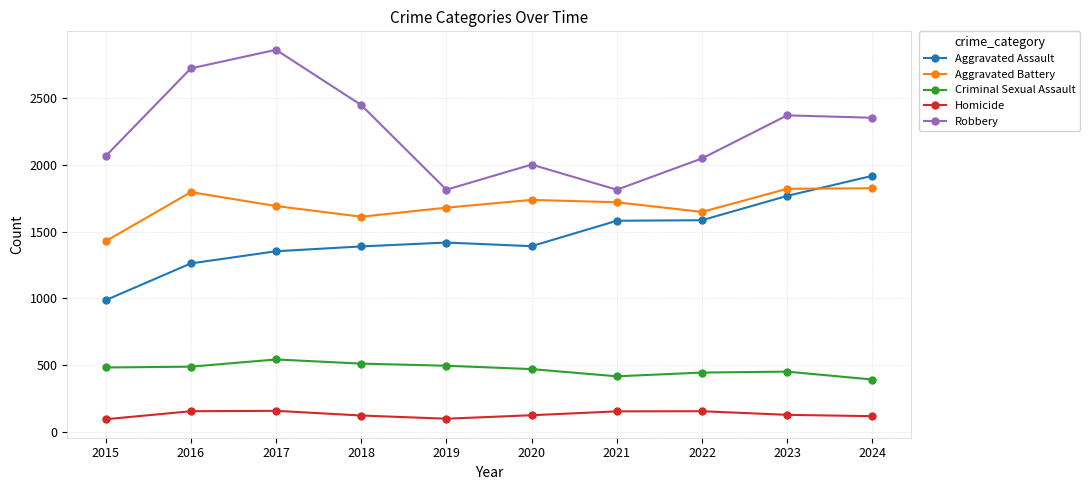

Which series changed the most between 2020 and 2023?

Aggravated Assault